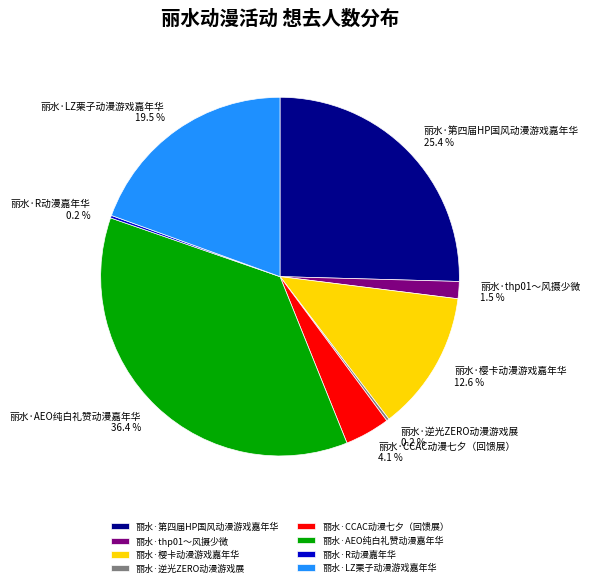

To the nearest percent, what is the average slice percentage?

12%